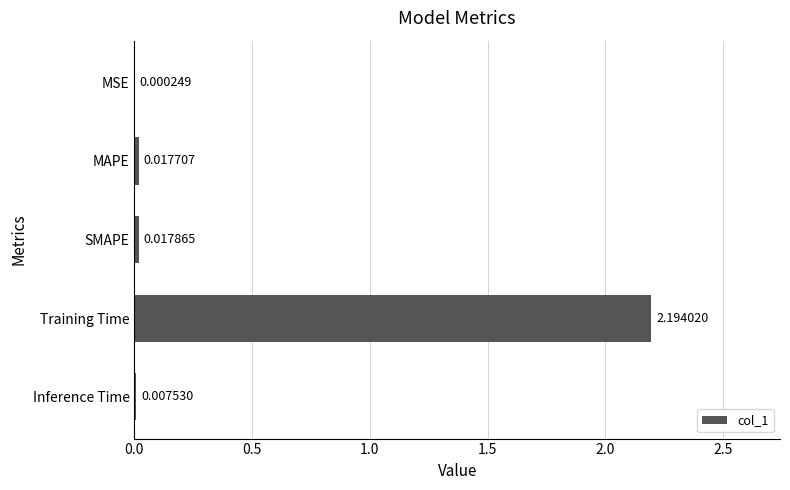

What is the sum of all values?

2.2